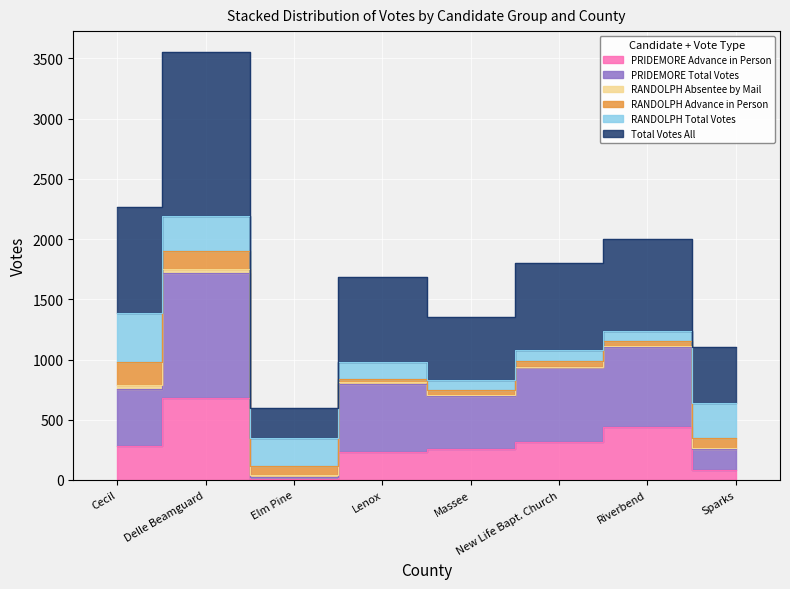

At how many categories does at least one series exceed 3452?

1